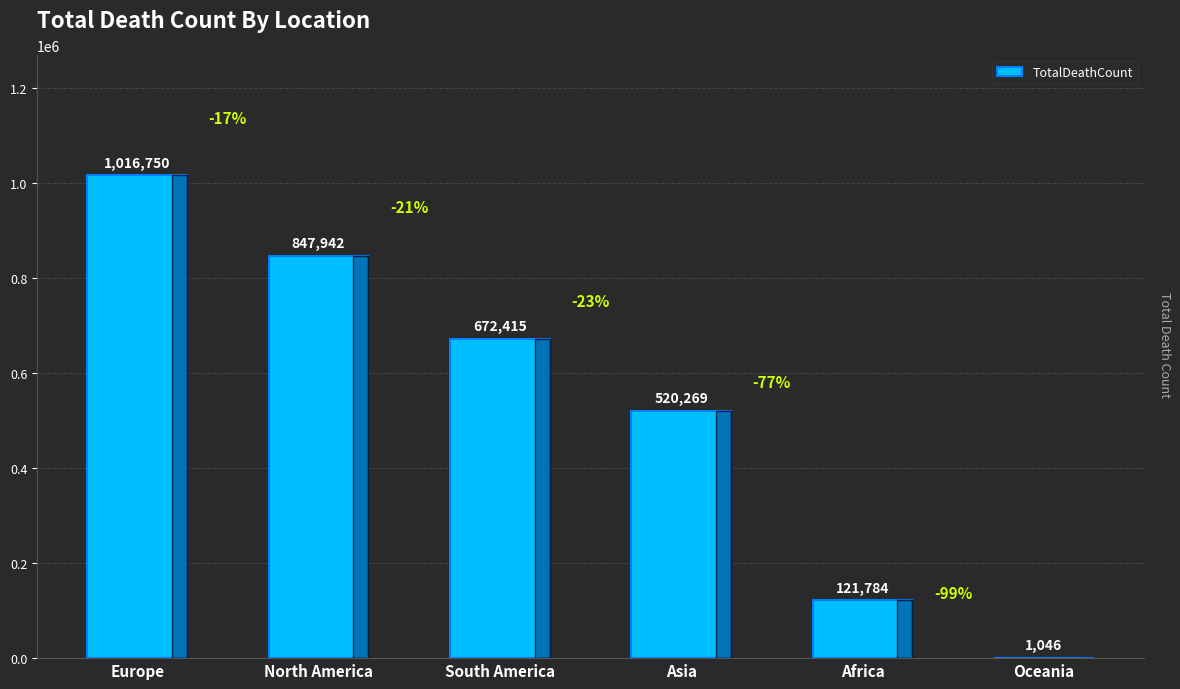

Reading right to left, list all the values displayed in this chart.

Oceania=1046	Africa=121784	Asia=520269	South America=672415	North America=847942	Europe=1016750